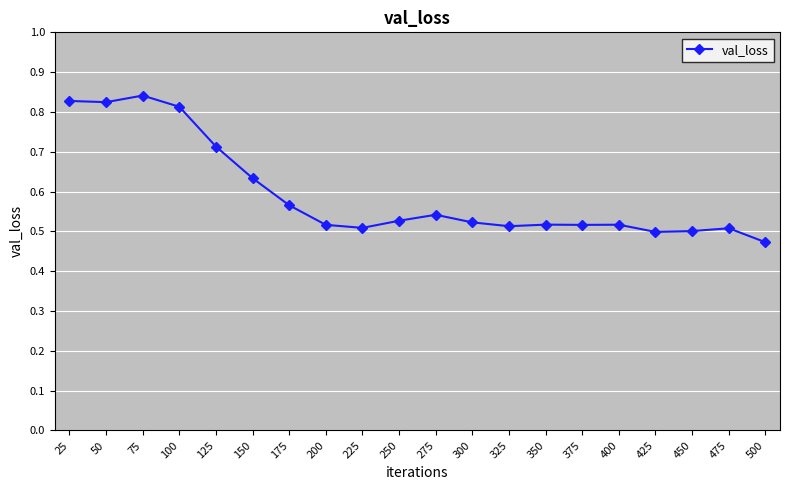

What is the sum of the values at 250 and 275?

1.1